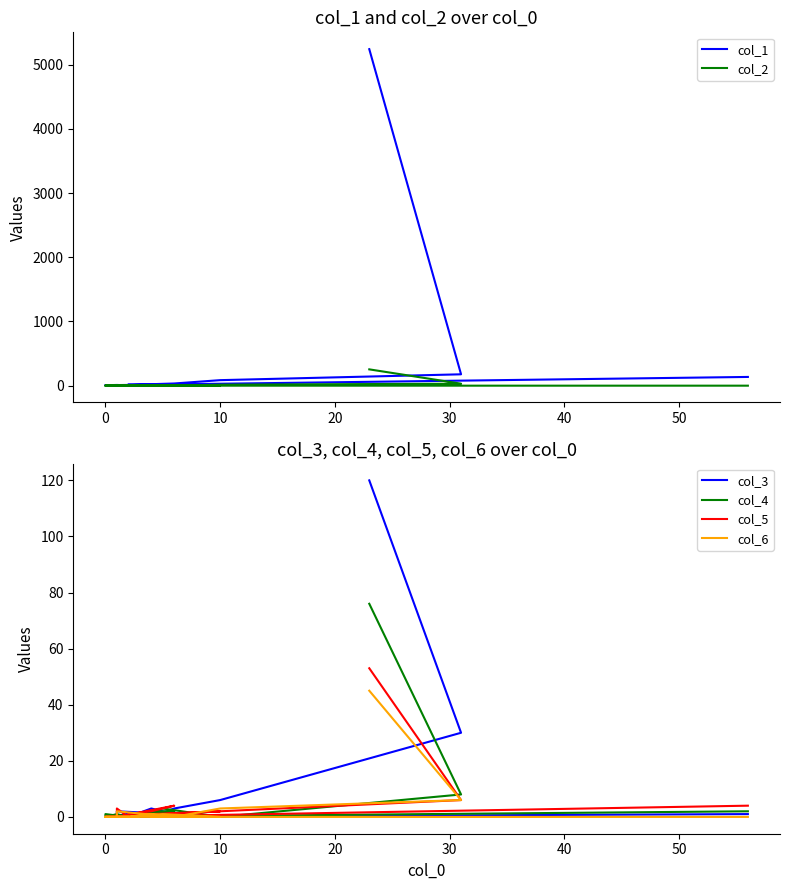

Rank the series by their maximum value, from highest to lowest.

col_1, col_2, col_3, col_4, col_5, col_6